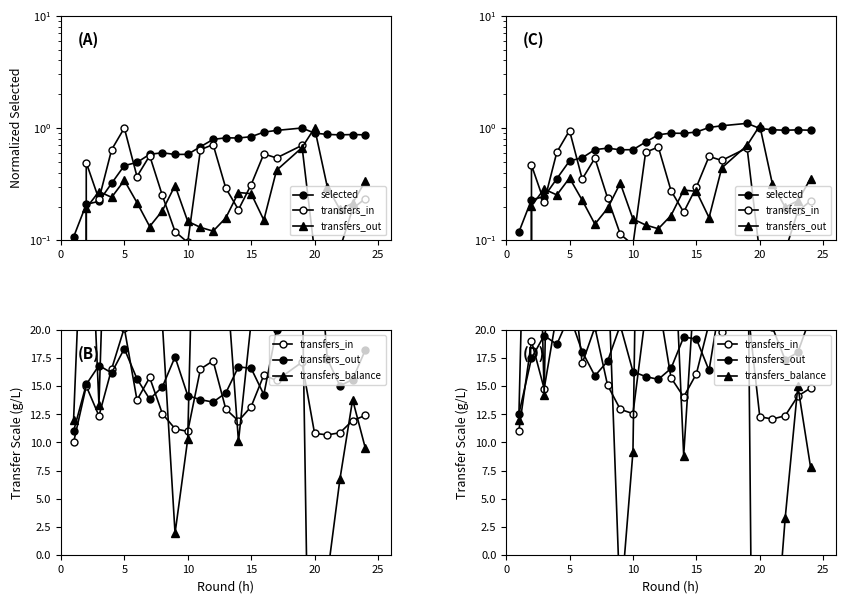

How many interior local peaks does the transfers_in series have?

6